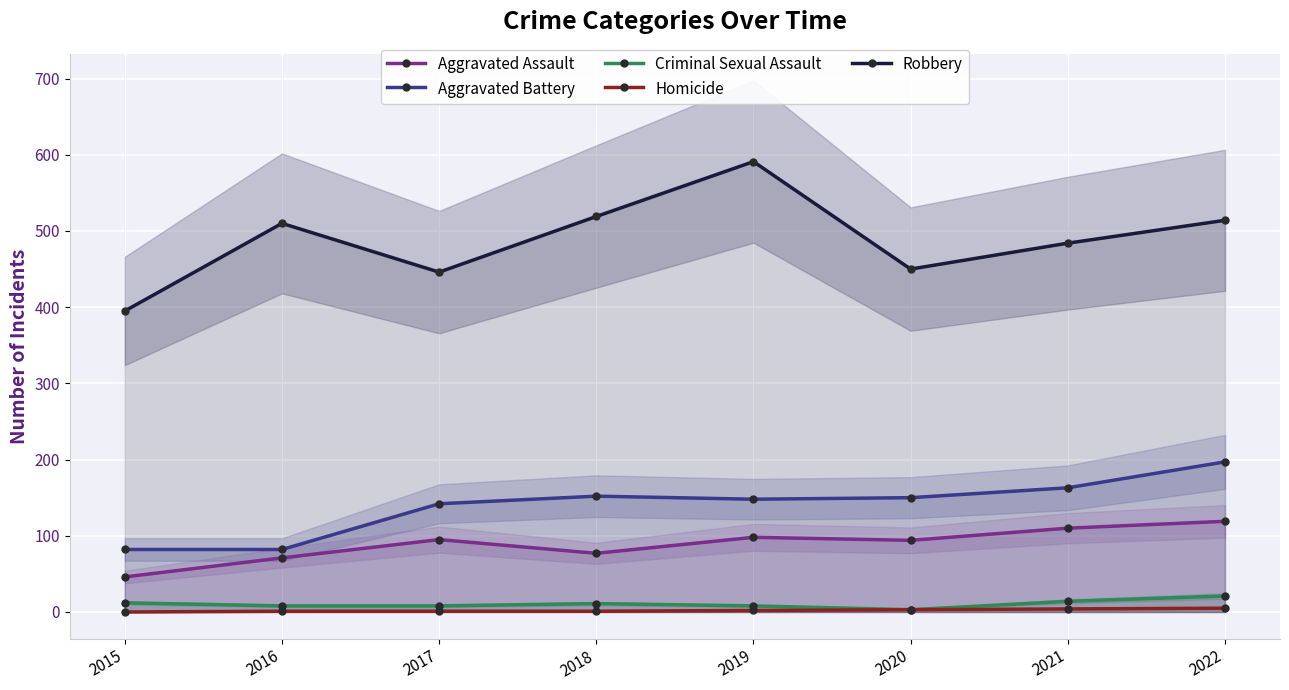

Reading left to right, transcribe all the data shown in this chart.

Aggravated Assault: 2015=46	2016=71	2017=95	2018=77	2019=98	2020=94	2021=110	2022=119
Aggravated Battery: 2015=82	2016=82	2017=142	2018=152	2019=148	2020=150	2021=163	2022=197
Criminal Sexual Assault: 2015=12	2016=8	2017=8	2018=11	2019=8	2020=3	2021=14	2022=21
Homicide: 2015=0	2016=1	2017=1	2018=1	2019=2	2020=3	2021=4	2022=5
Robbery: 2015=395	2016=510	2017=446	2018=519	2019=591	2020=450	2021=484	2022=514